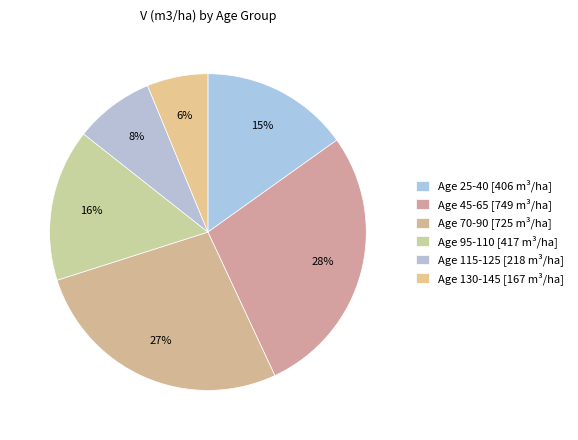

How many segments does this pie chart have?

6